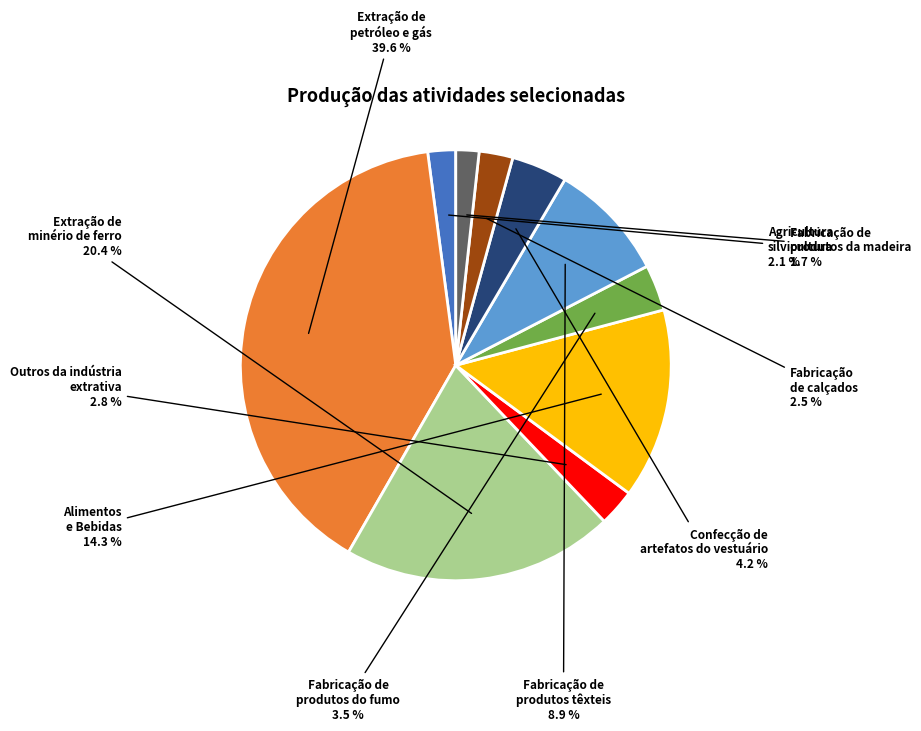

Is there a majority slice in this chart?

No